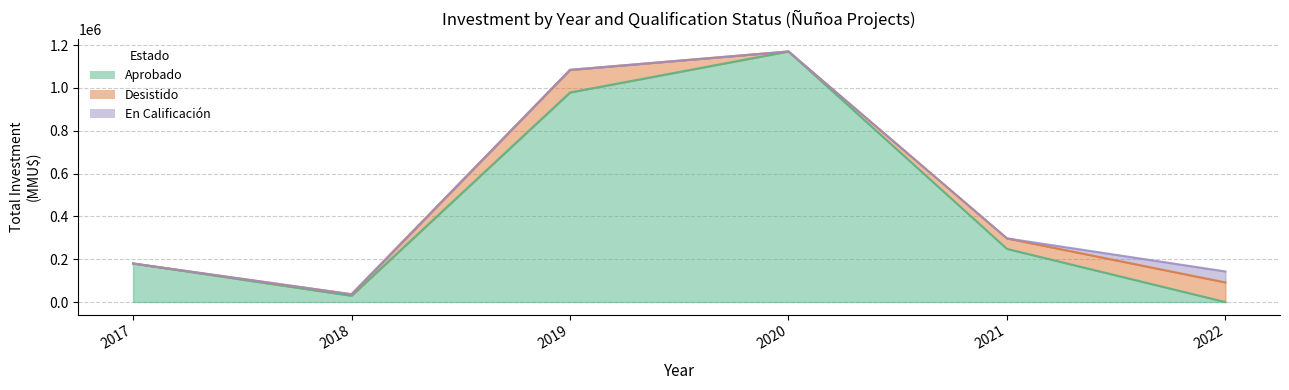

Count the number of categories in the chart.

10